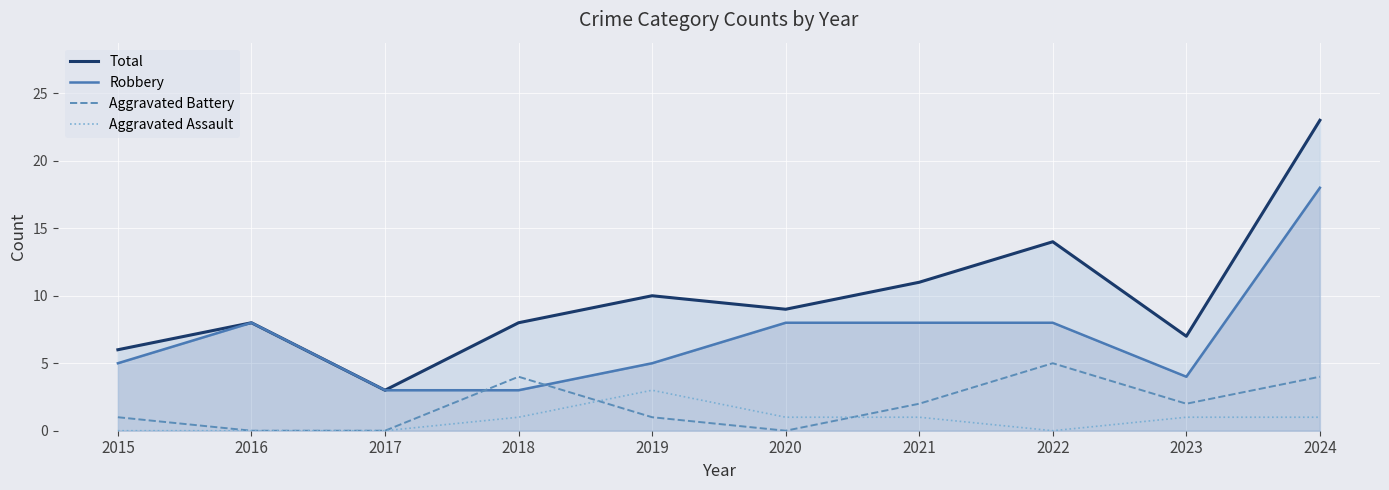

How many lines are shown in the chart?

4